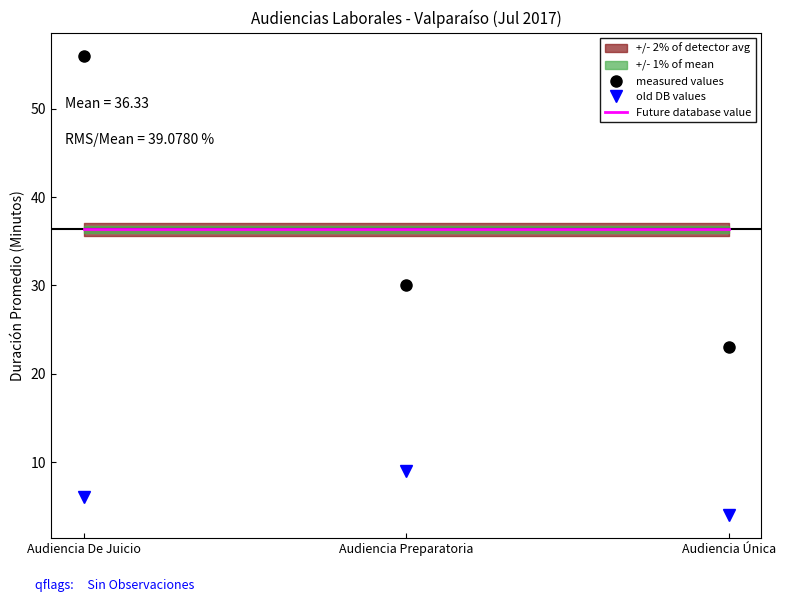

What is the sum of the old DB values values at Audiencia Preparatoria and Audiencia Única?

13.0